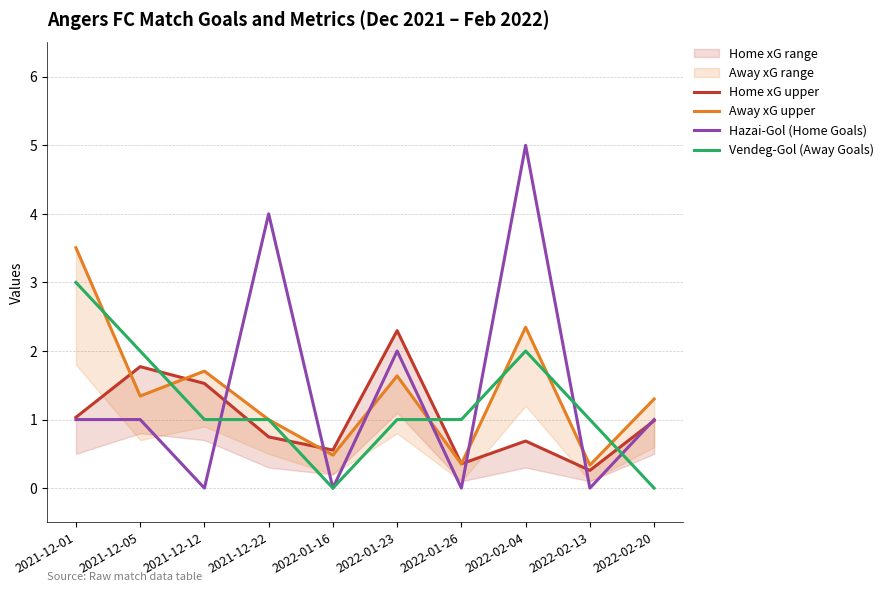

Reading left to right, what are all the values shown in this chart?

Home xG upper: 2021-12-01=1.0	2021-12-05=1.8	2021-12-12=1.5	2021-12-22=0.7	2022-01-16=0.6	2022-01-23=2.3	2022-01-26=0.4	2022-02-04=0.7	2022-02-13=0.3	2022-02-20=1.0
Away xG upper: 2021-12-01=3.5	2021-12-05=1.3	2021-12-12=1.7	2021-12-22=1.0	2022-01-16=0.5	2022-01-23=1.6	2022-01-26=0.4	2022-02-04=2.3	2022-02-13=0.3	2022-02-20=1.3
Hazai-Gol (Home Goals): 2021-12-01=1.0	2021-12-05=1.0	2021-12-12=0.0	2021-12-22=4.0	2022-01-16=0.0	2022-01-23=2.0	2022-01-26=0.0	2022-02-04=5.0	2022-02-13=0.0	2022-02-20=1.0
Vendeg-Gol (Away Goals): 2021-12-01=3.0	2021-12-05=2.0	2021-12-12=1.0	2021-12-22=1.0	2022-01-16=0.0	2022-01-23=1.0	2022-01-26=1.0	2022-02-04=2.0	2022-02-13=1.0	2022-02-20=0.0